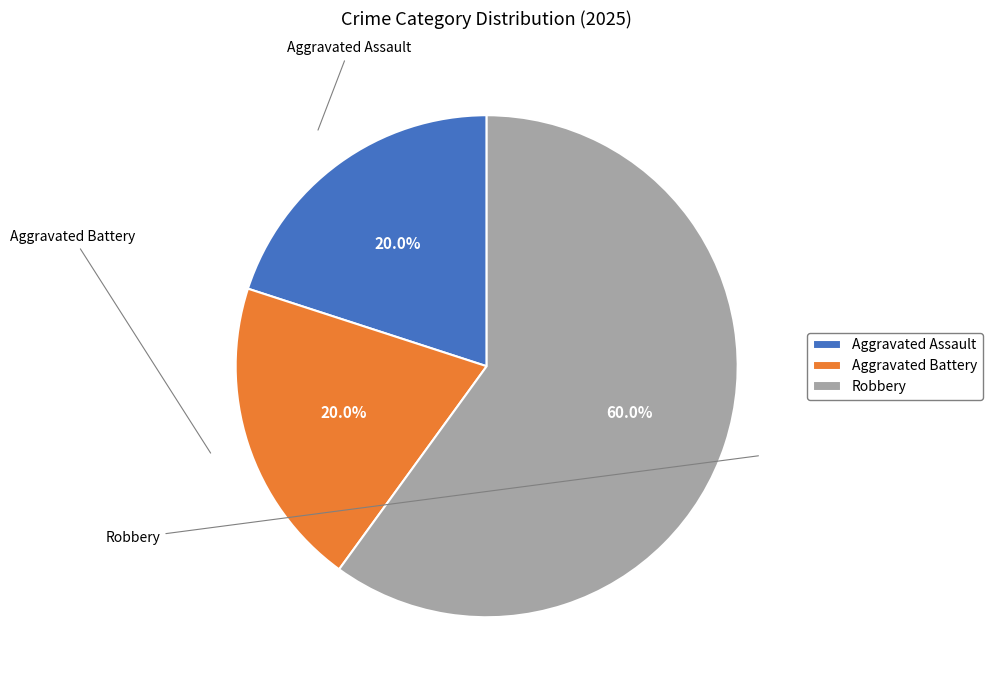

To the nearest percent, what portion does Aggravated Assault represent?

20%